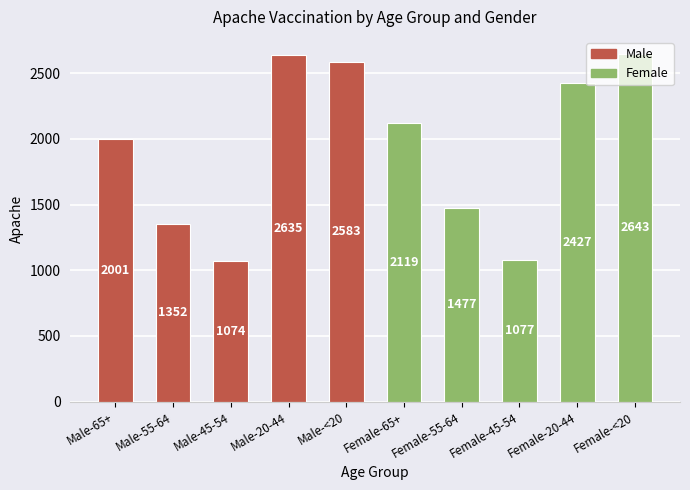

Rank the categories by value from lowest to highest.

Male-45-54, Female-45-54, Male-55-64, Female-55-64, Male-65+, Female-65+, Female-20-44, Male-<20, Male-20-44, Female-<20